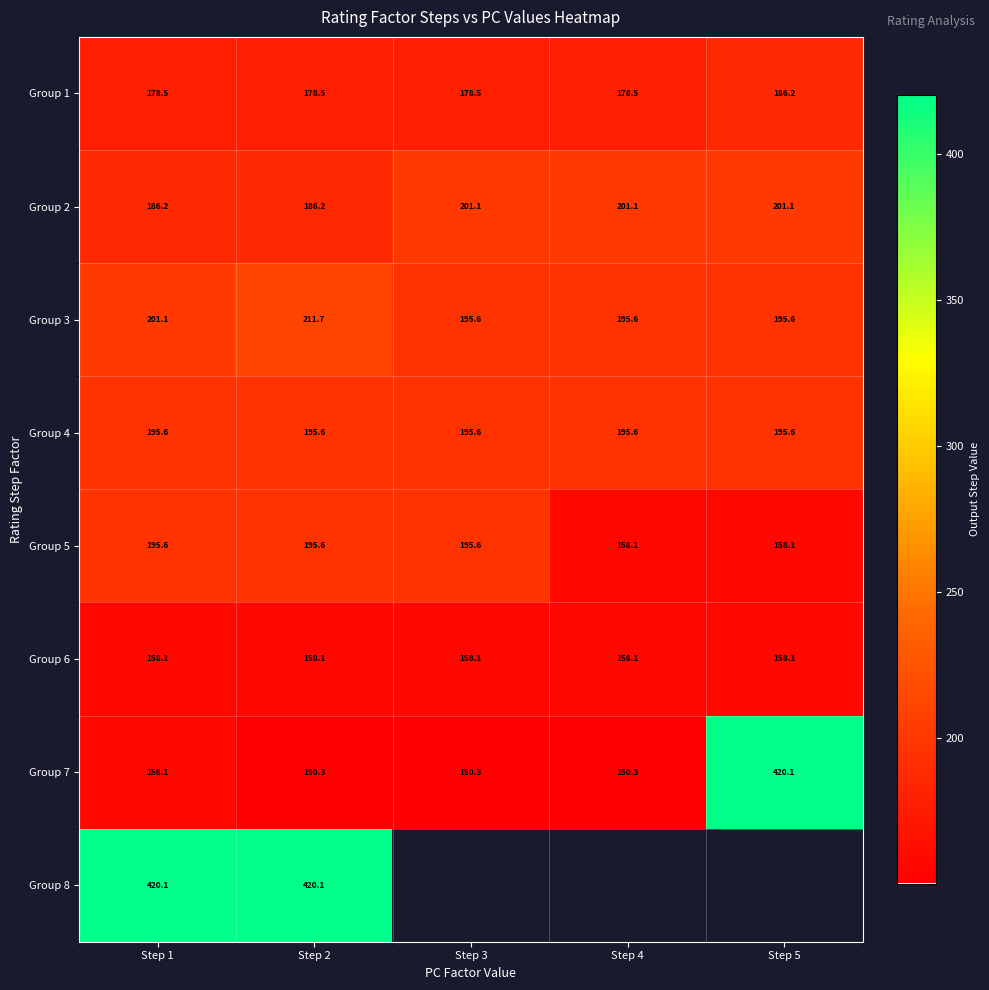

Is the value of Group 5 at Step 4 greater than the value of Group 2 at Step 1?

No